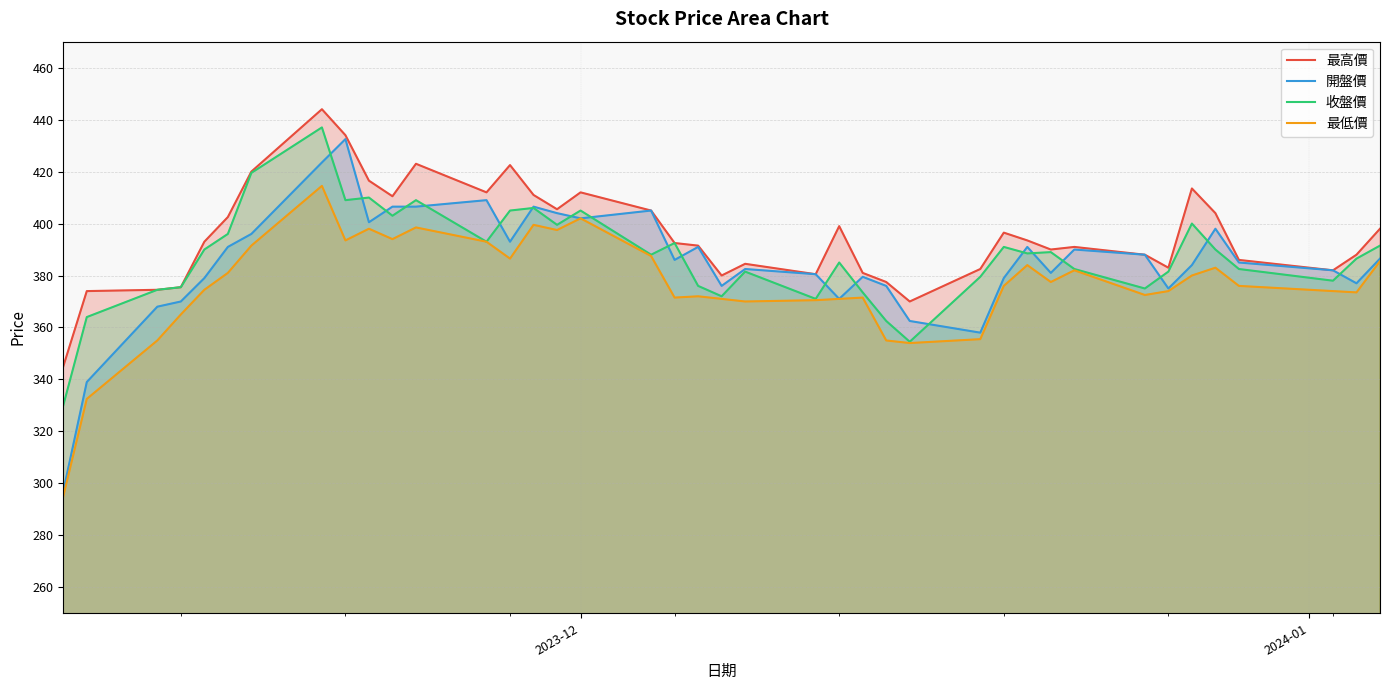

Which series has the widest spread of values?

開盤價